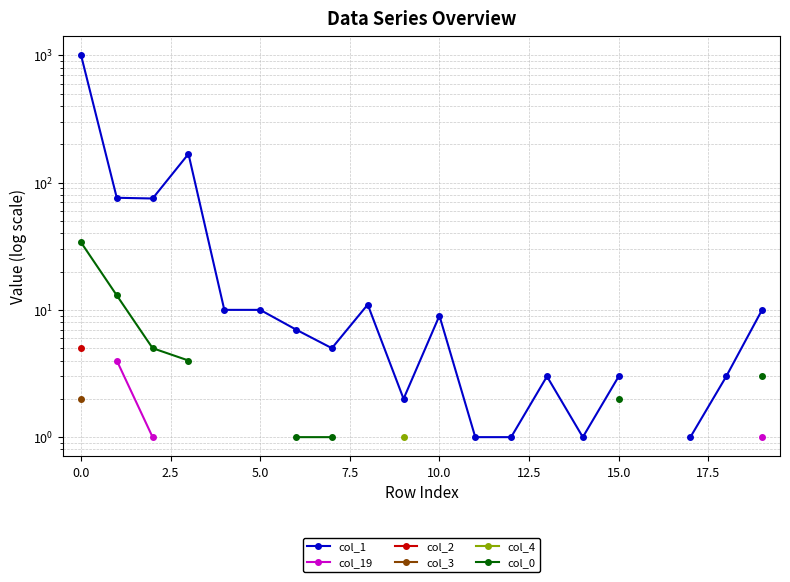

The col_0 series shows 1.4 at 12.5. True or false?

False